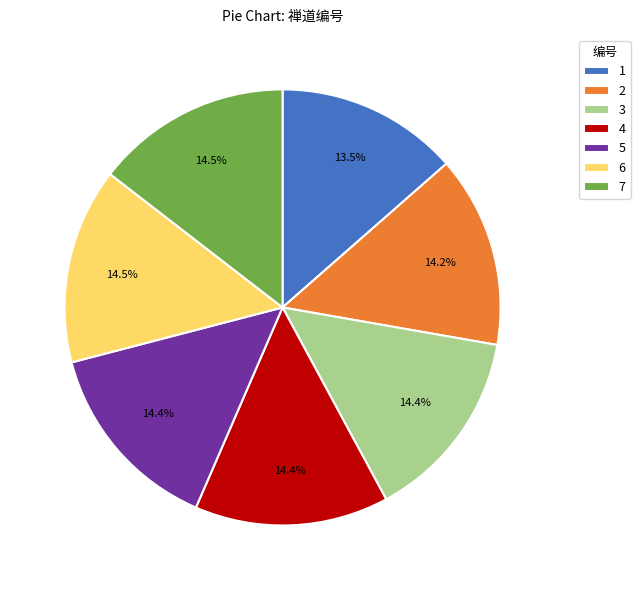

Which slice is the smallest?

1